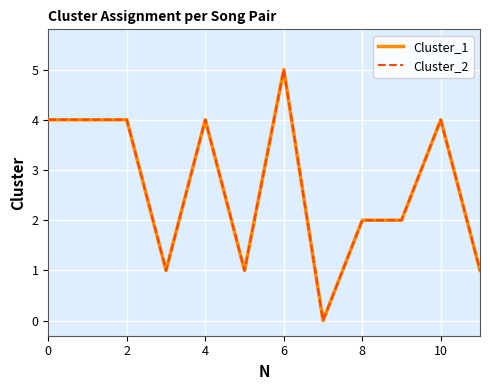

The Cluster_1 series shows 9 at 6. True or false?

False